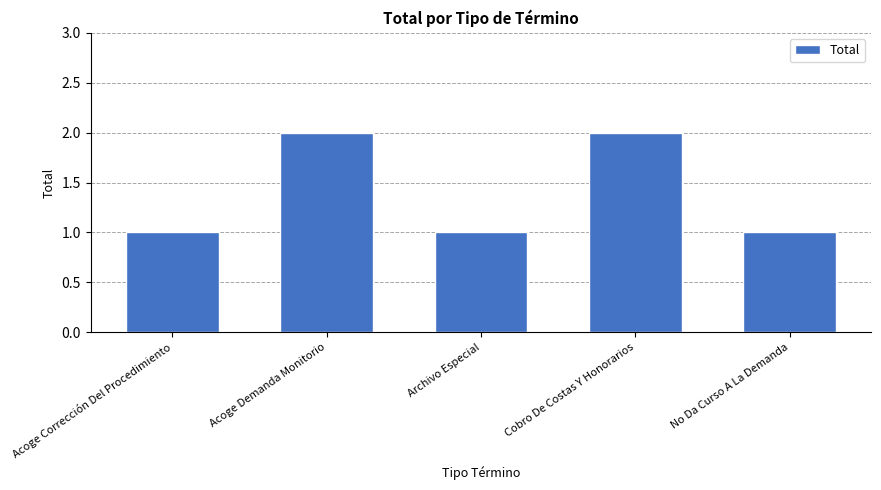

What is the label of the 5th bar from the left?

No Da Curso A La Demanda